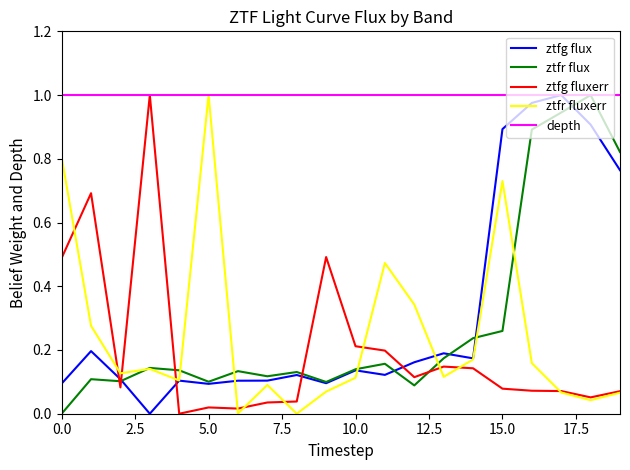

True or false: ztfg fluxerr and ztfg flux intersect in this chart.

True